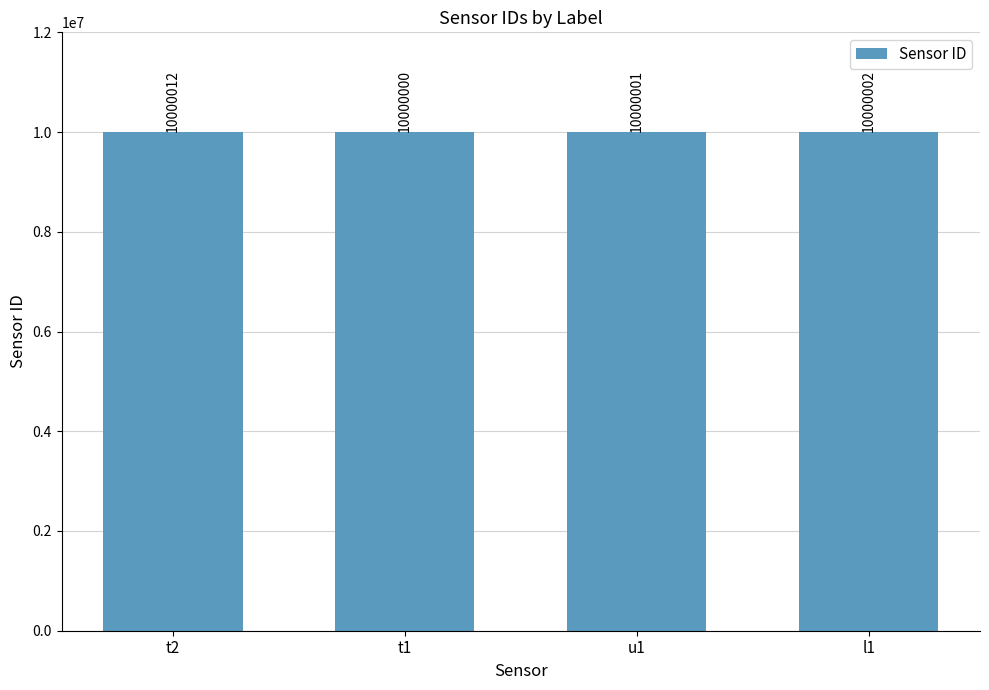

Reading left to right, list all the values displayed in this chart.

t2=10000012	t1=10000000	u1=10000001	l1=10000002